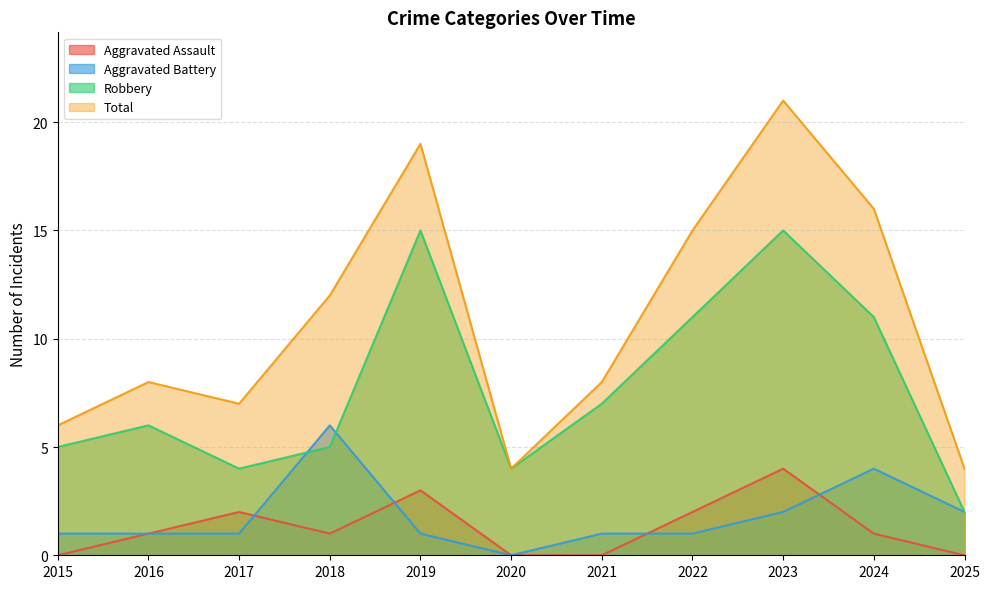

Where is the first local maximum for Robbery?

2016